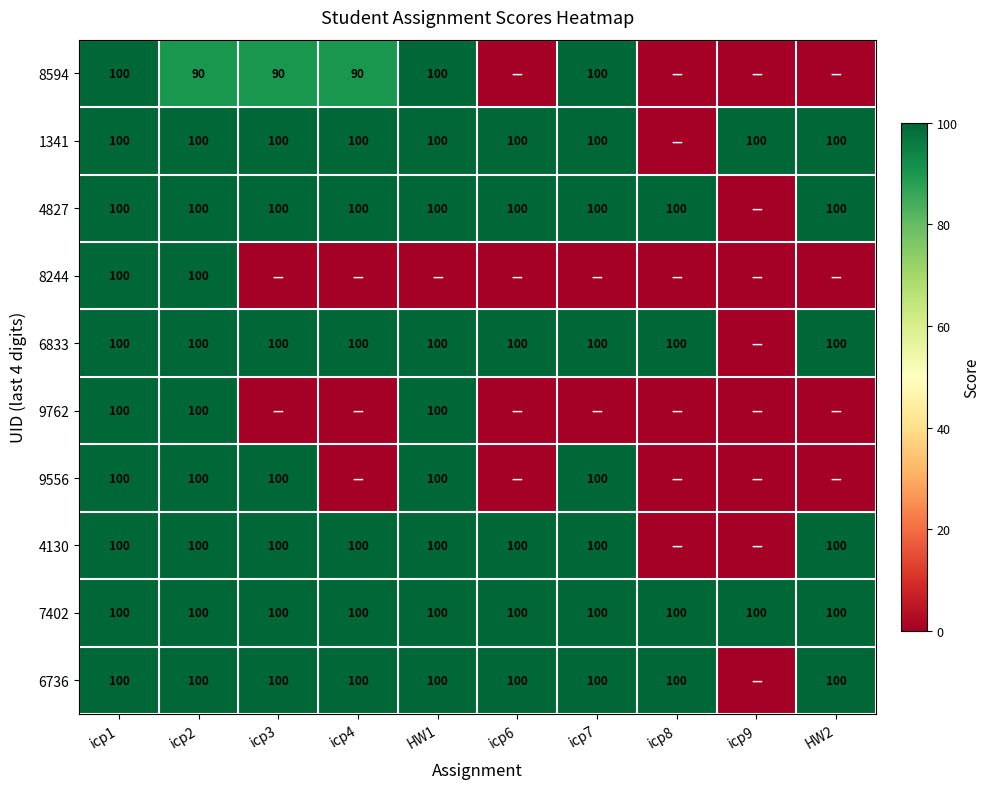

Is it true that 9762 equals 158 at HW1?

False